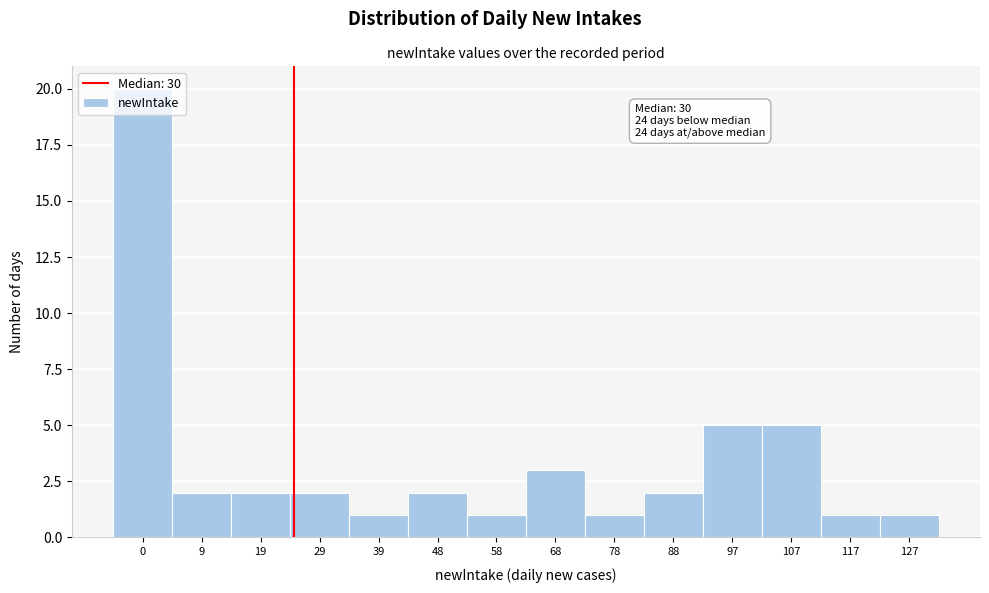

What is the value of the 14th bar from the left?

1